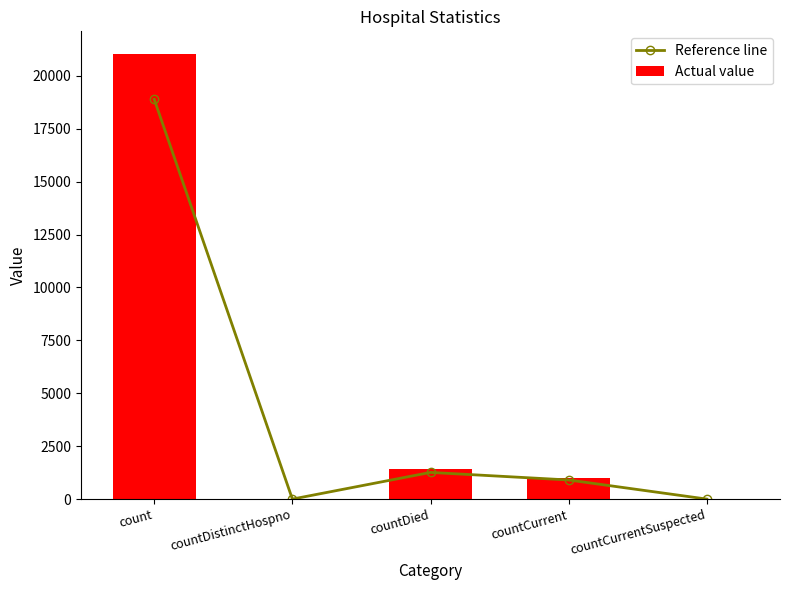

How many series are shown in this chart?

2